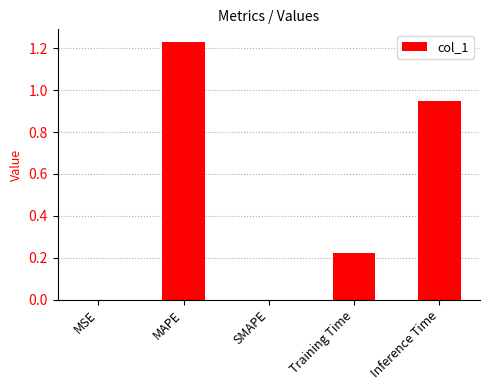

What is the sum of all values?

2.4